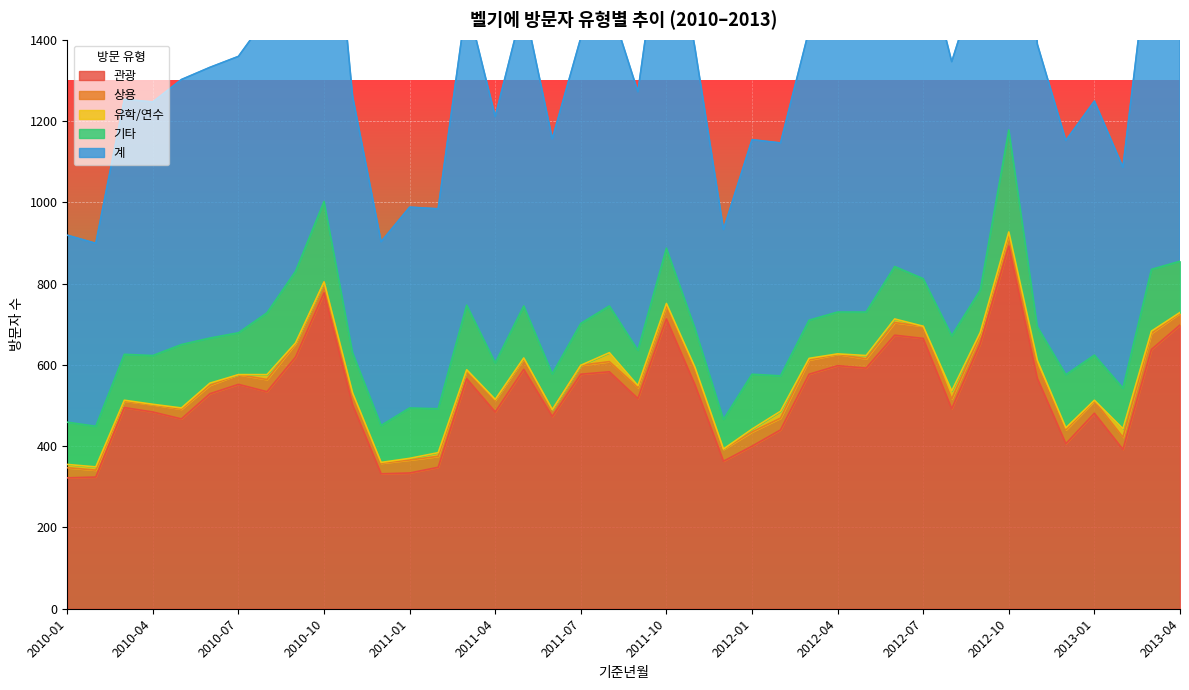

What are all the series names shown in the legend?

관광, 상용, 유학/연수, 기타, 계